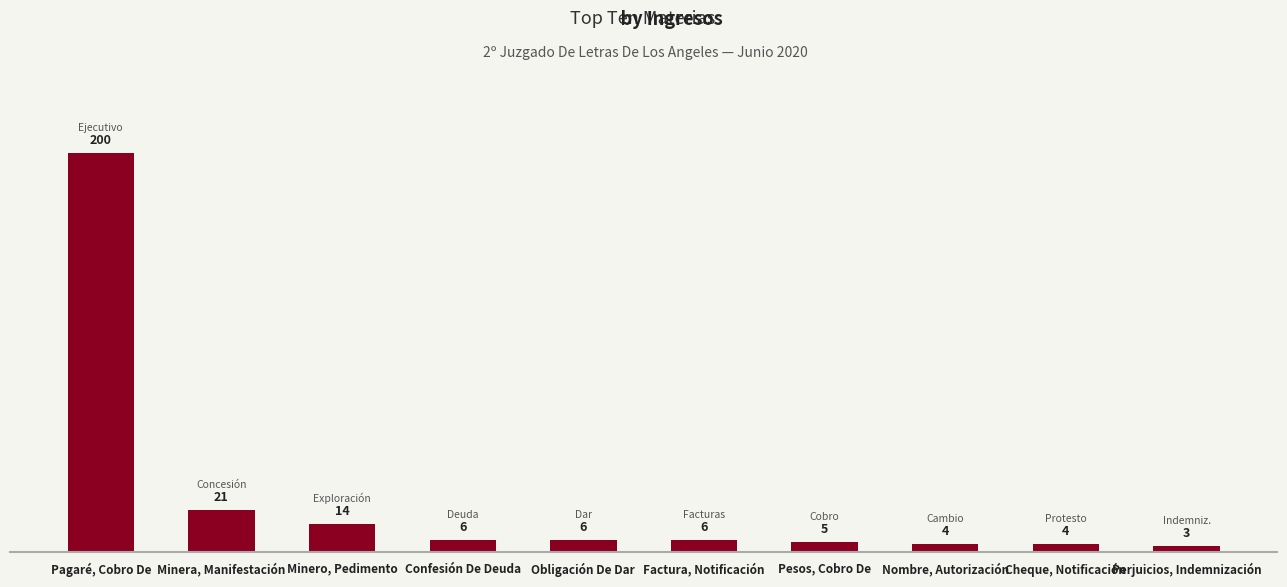

What position from the right is Cheque, Notificación?

2